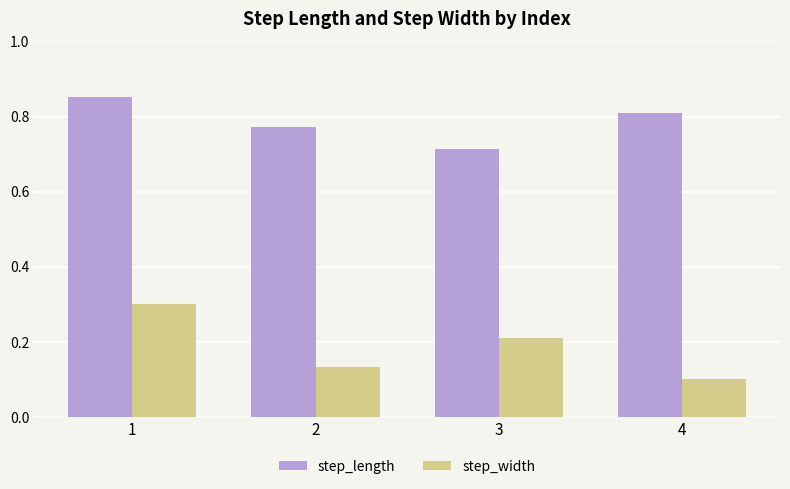

Count the step_length values in the range 0 to 1.

4